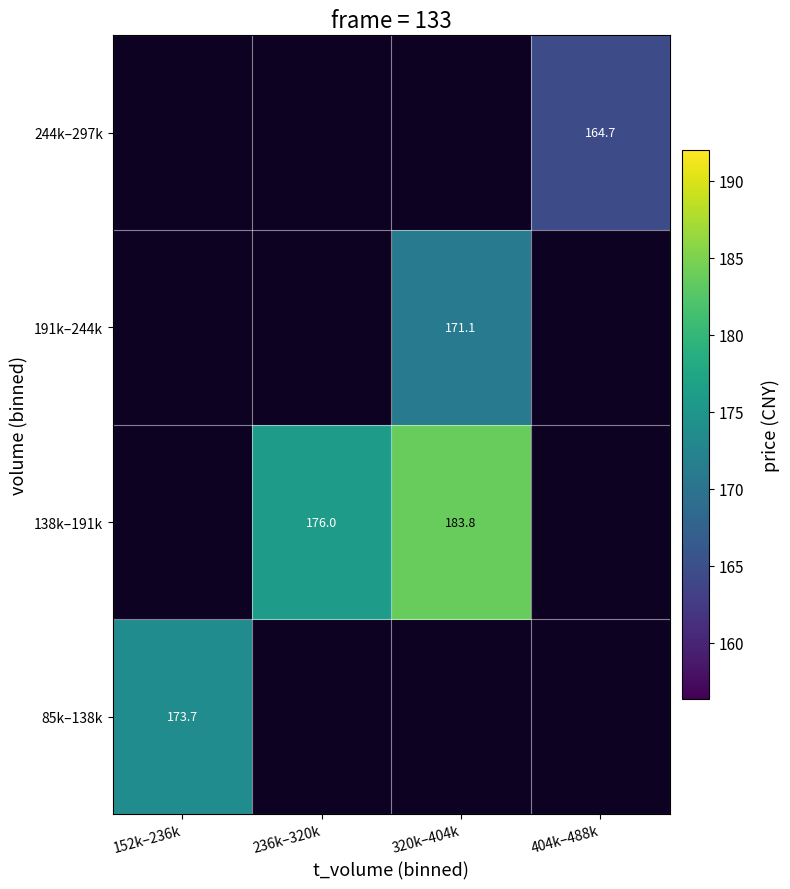

Which series has the widest spread of values?

85k–138k